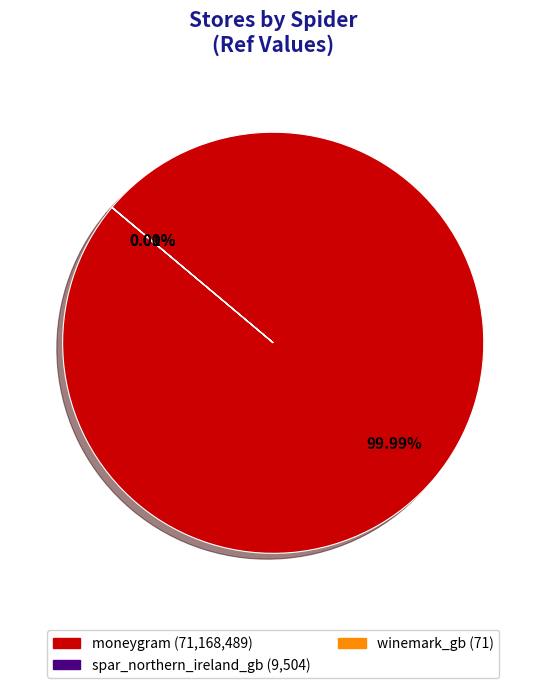

Which slice represents more than half of the pie?

moneygram